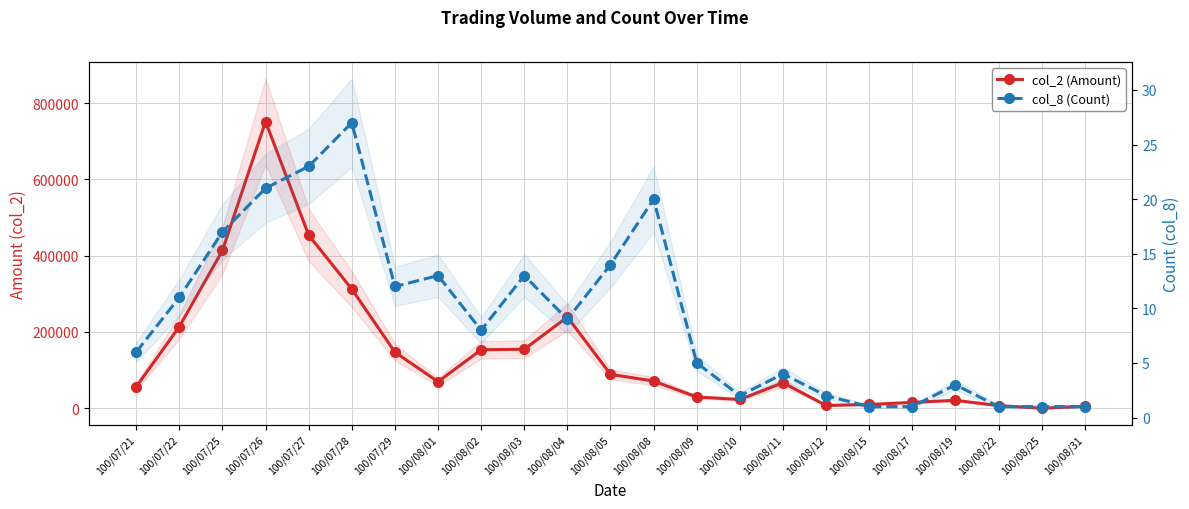

How many interior local peaks does the col_2 (Amount) series have?

4